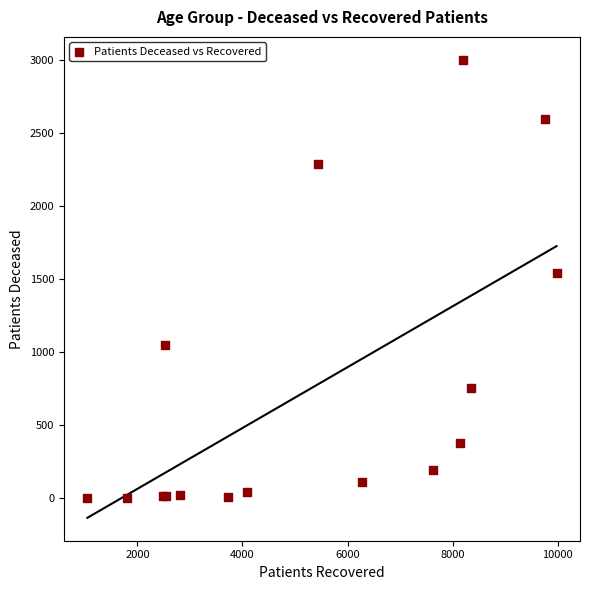

What Y value in the scatter plot is closest to 1502?

1540